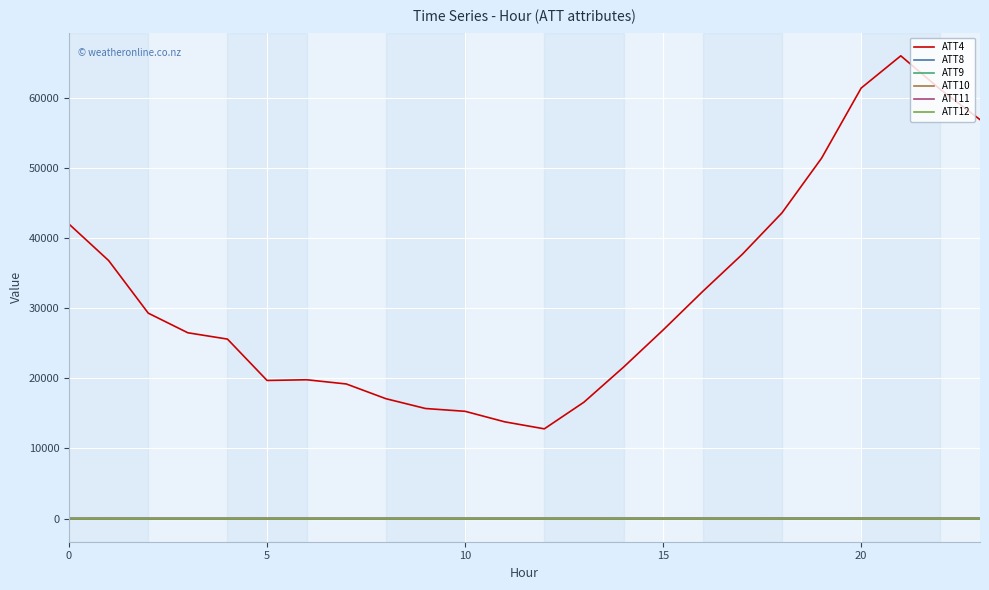

True or false: ATT8 and ATT4 intersect in this chart.

False